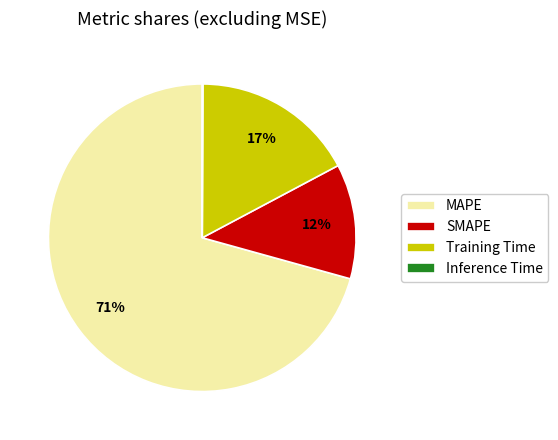

To the nearest percent, what is the average slice percentage?

25%